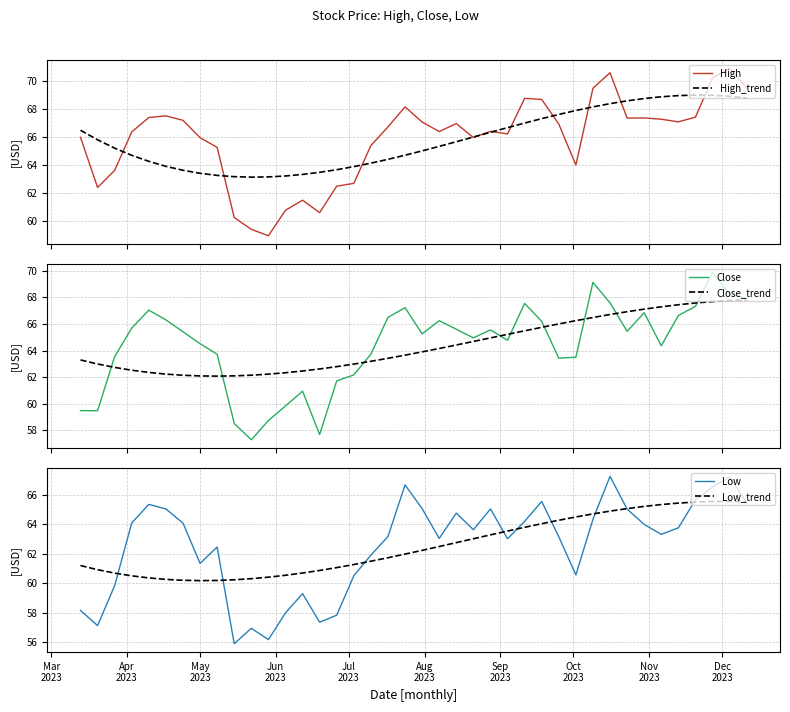

Is this an area chart (filled region under the line)?

No